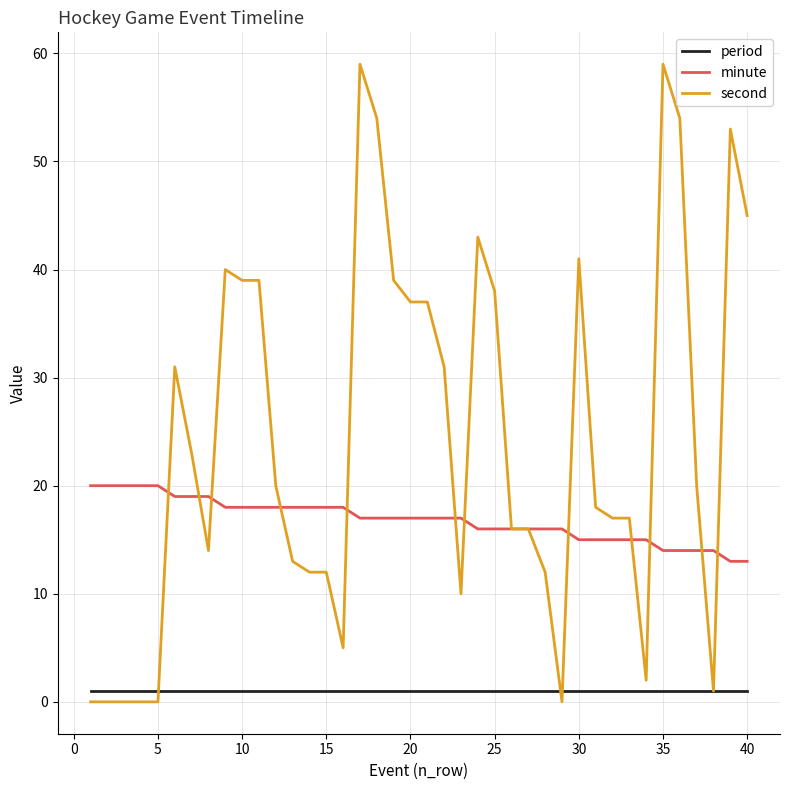

Reading left to right, extract all data points from this chart.

period: 1	1	1	1	1	1	1	1	1	1	1	1	1	1	1	1	1	1	1	1	1	1	1	1	1	1	1	1	1	1	1	1	1	1	1	1	1	1	1	1
minute: 20	20	20	20	20	19	19	19	18	18	18	18	18	18	18	18	17	17	17	17	17	17	17	16	16	16	16	16	16	15	15	15	15	15	14	14	14	14	13	13
second: 0	0	0	0	0	31	23	14	40	39	39	20	13	12	12	5	59	54	39	37	37	31	10	43	38	16	16	12	0	41	18	17	17	2	59	54	20	1	53	45